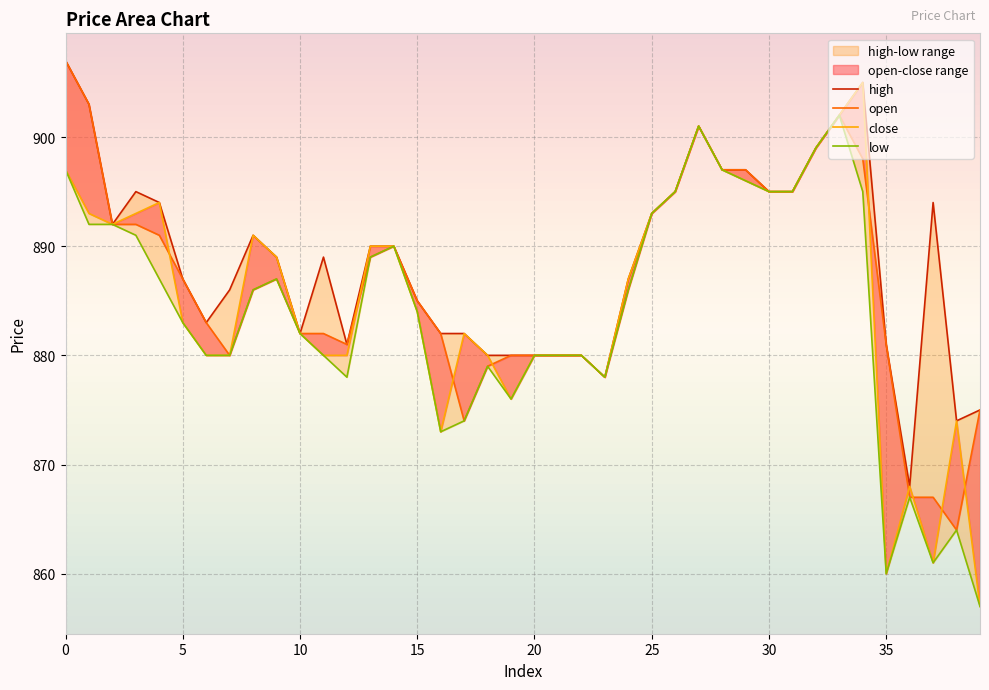

Is it true that close equals 874 at 38?

True